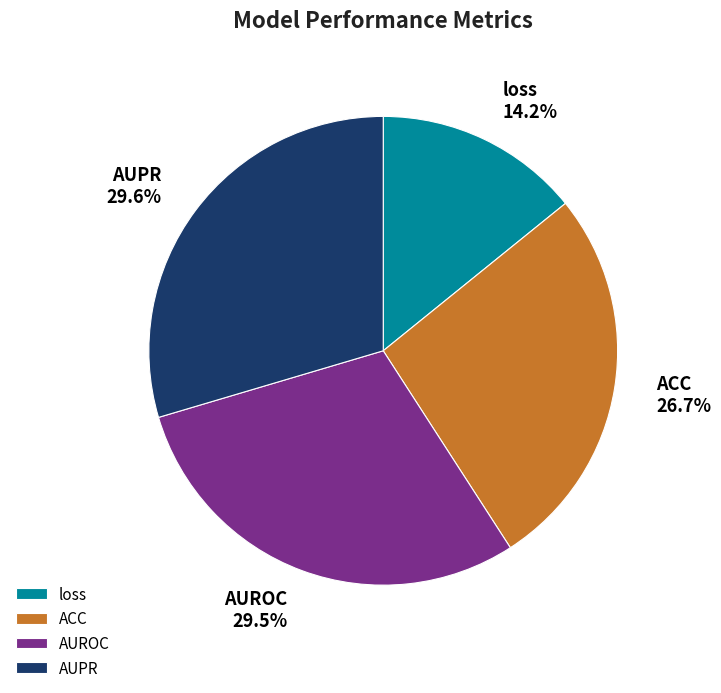

Does AUPR represent more than half of the total?

No